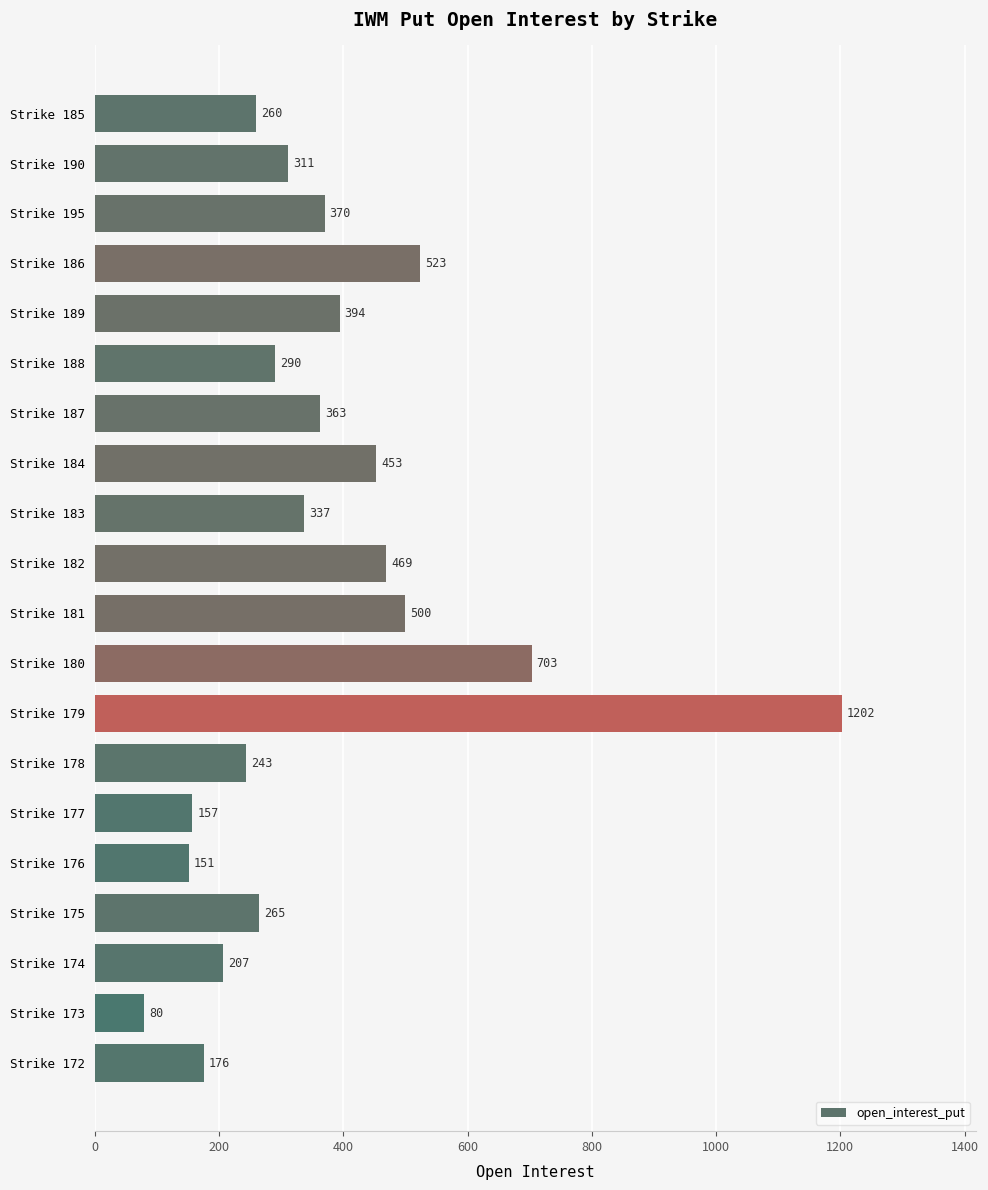

What is the ratio of the value at Strike 181 to the value at Strike 177?

3.2